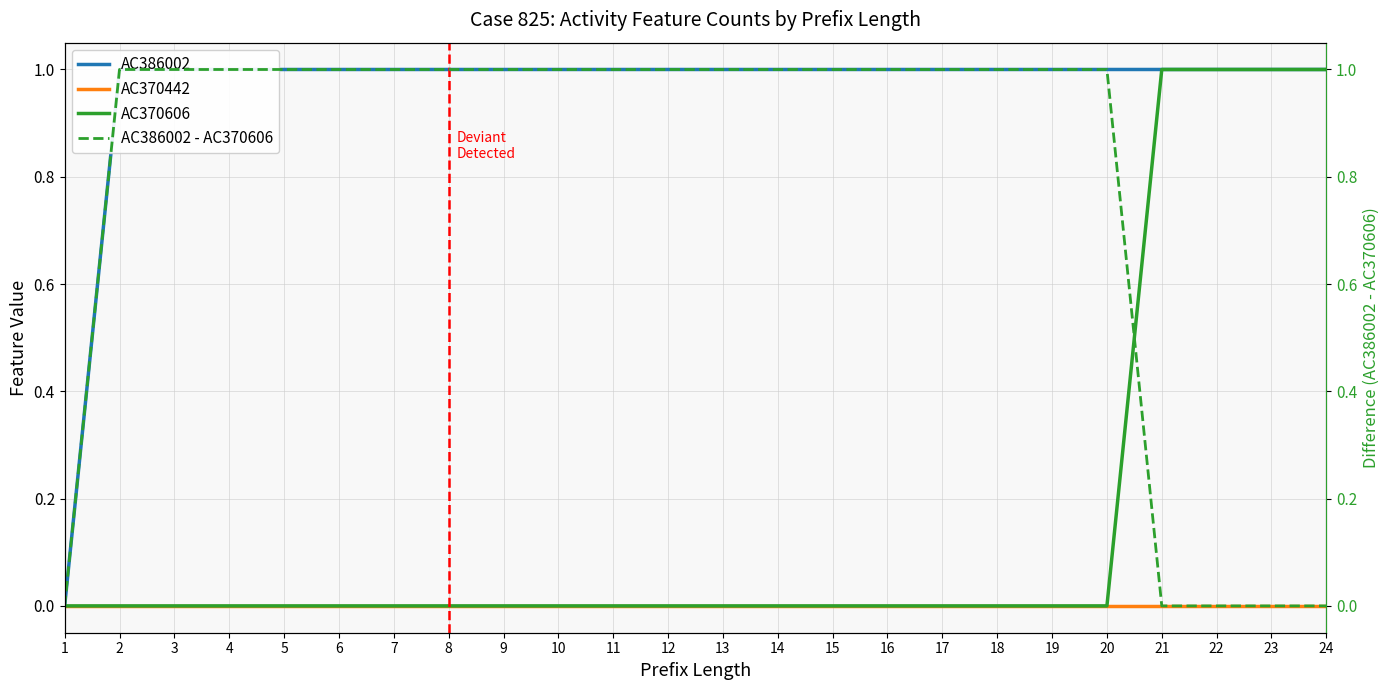

Which series changed the most between 2 and 6?

AC386002